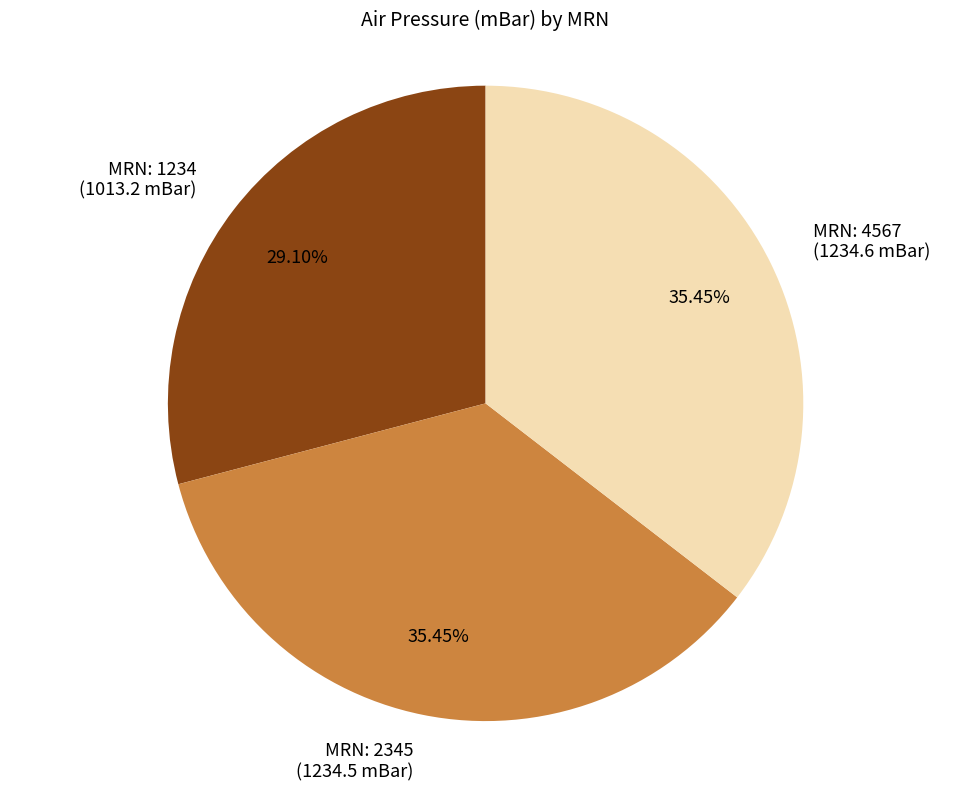

Do MRN: 2345 (1234.5 mBar) and MRN: 4567 (1234.6 mBar) together represent more than half of the pie?

Yes